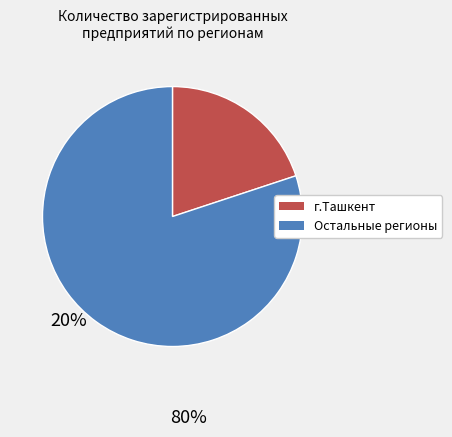

Is there a majority slice in this chart?

Yes